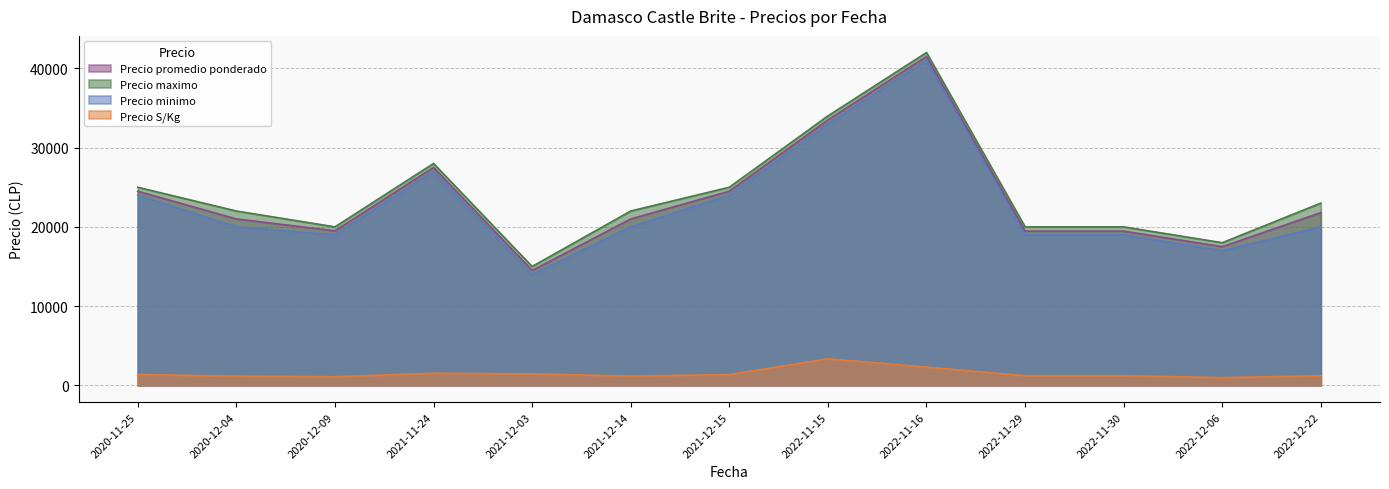

What is the sum of the Precio maximo values at 2021-12-15 and 2020-11-25?

50000